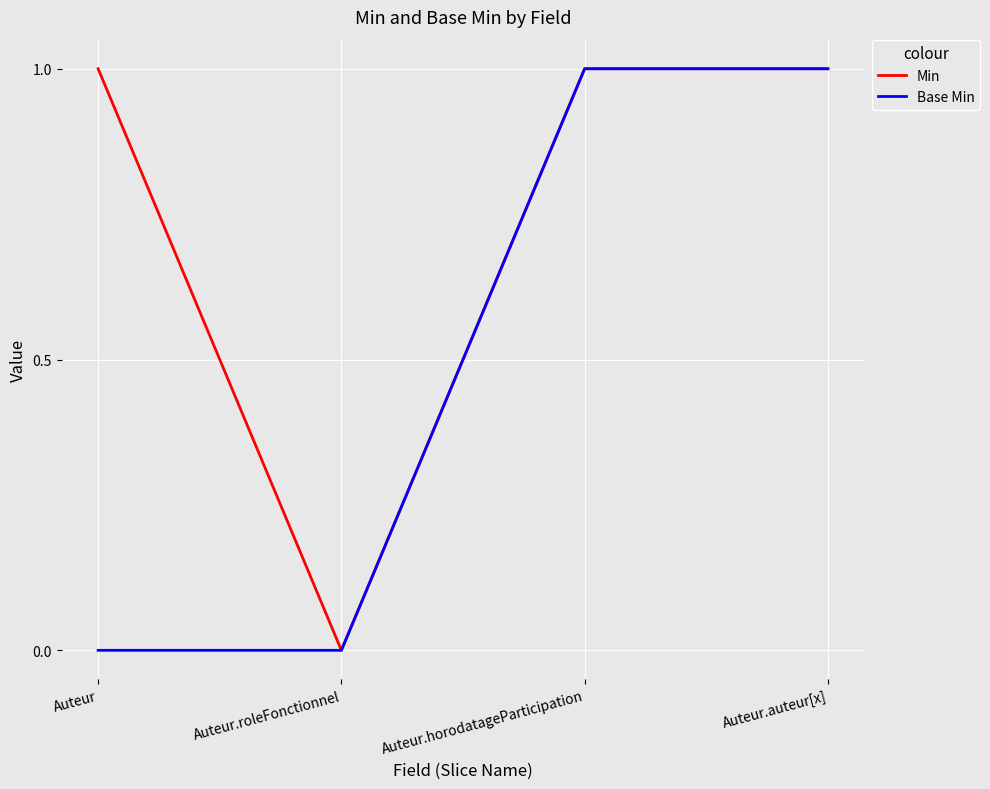

Rank the series by their average value, from highest to lowest.

Min, Base Min